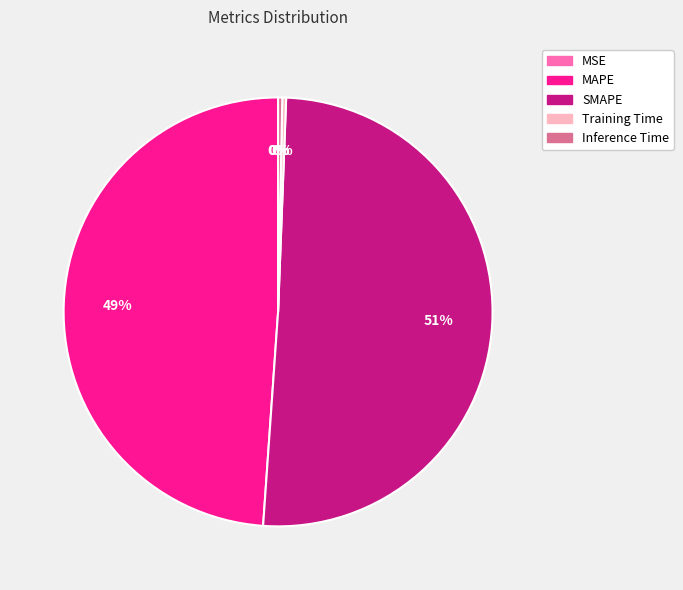

Between SMAPE and Inference Time, which is larger?

SMAPE